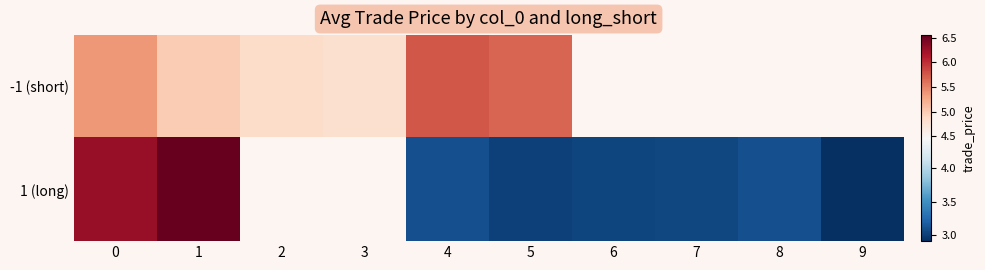

What is the greatest value displayed?

6.6